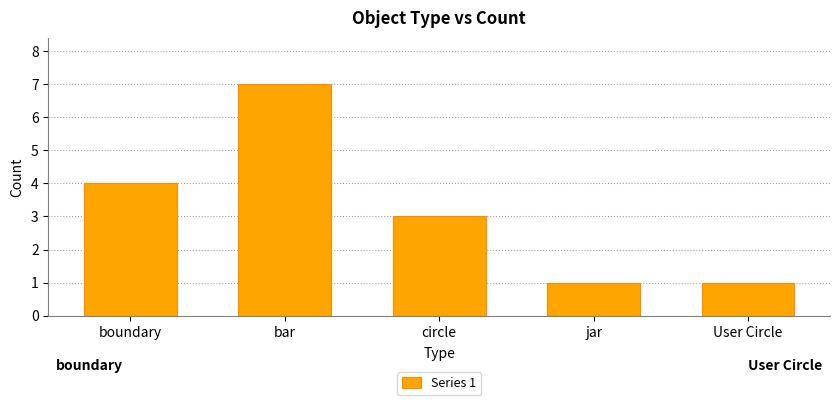

Reading right to left, extract all data points from this chart.

1	1	3	7	4